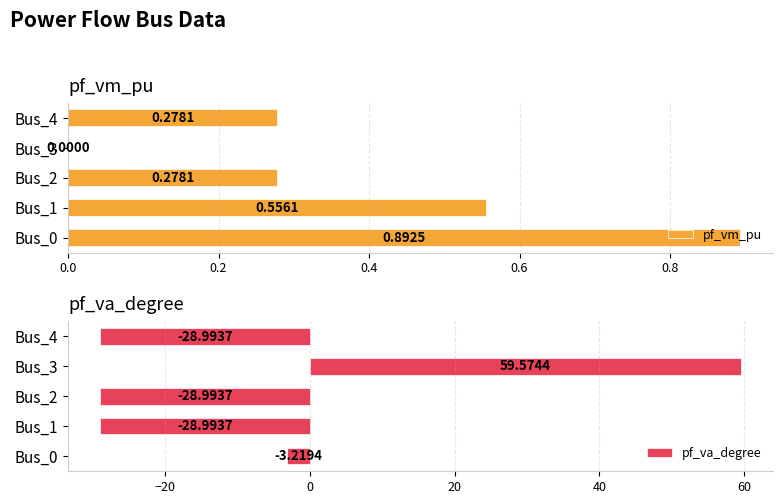

What is the average value of the pf_va_degree series?

-6.1